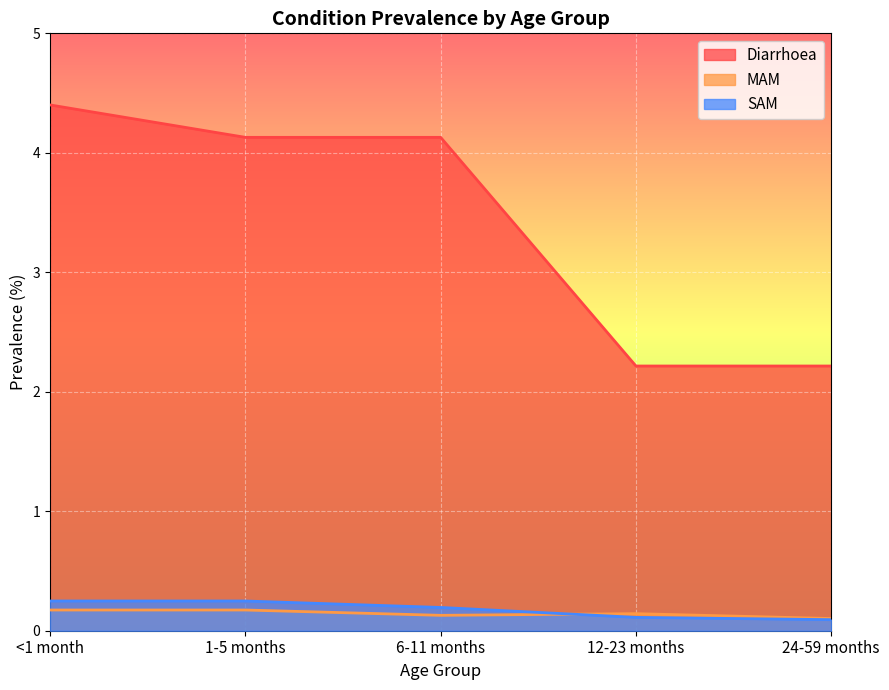

What is the highest value of the Diarrhoea series?

4.4